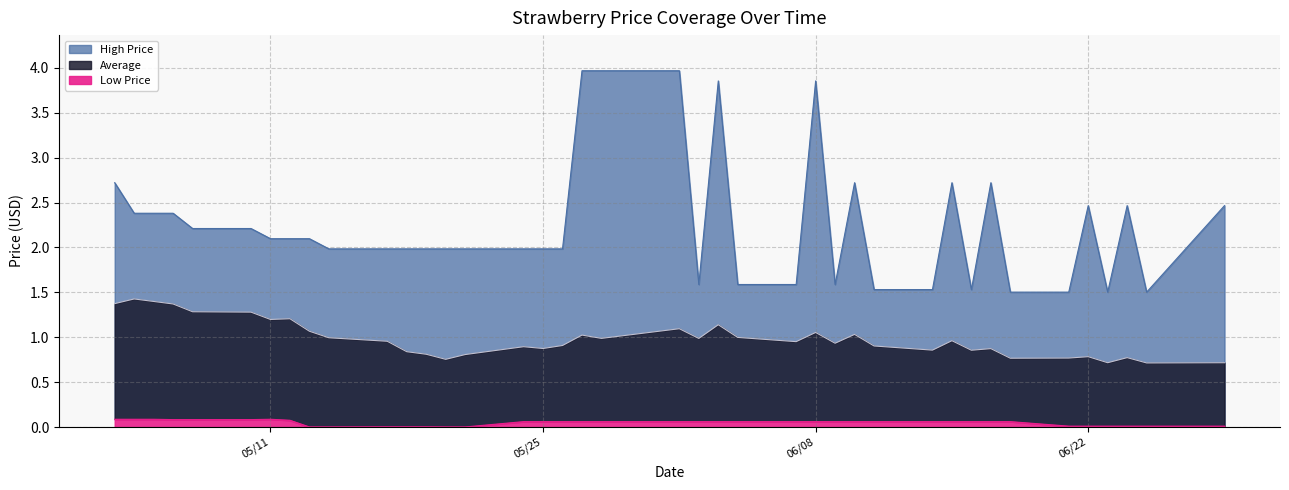

Rank the series by their average value, from lowest to highest.

Low Price, Average, High Price